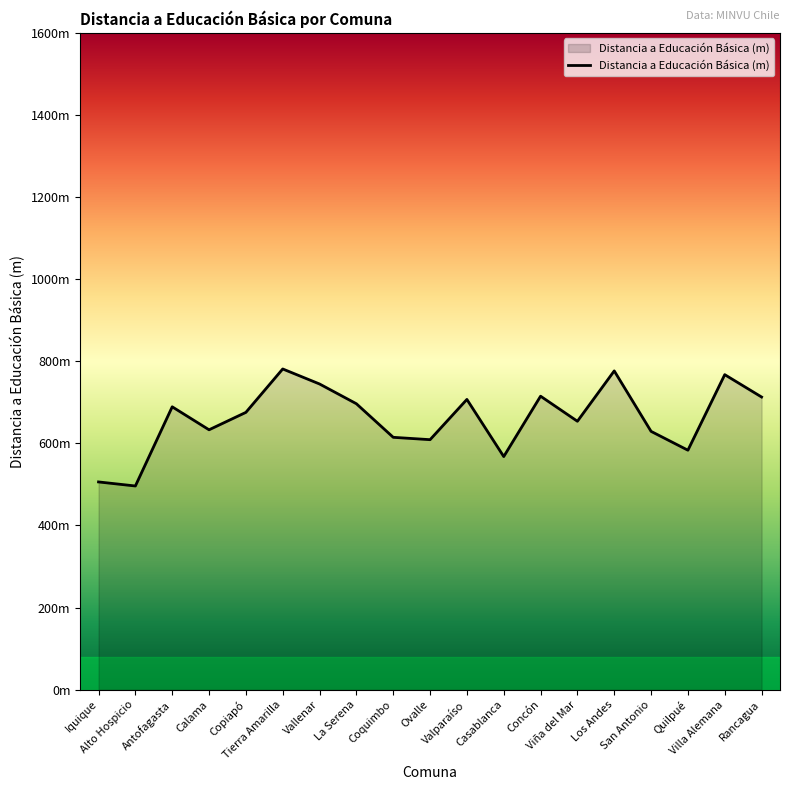

What is the change in value from Coquimbo to Los Andes?

+161.8